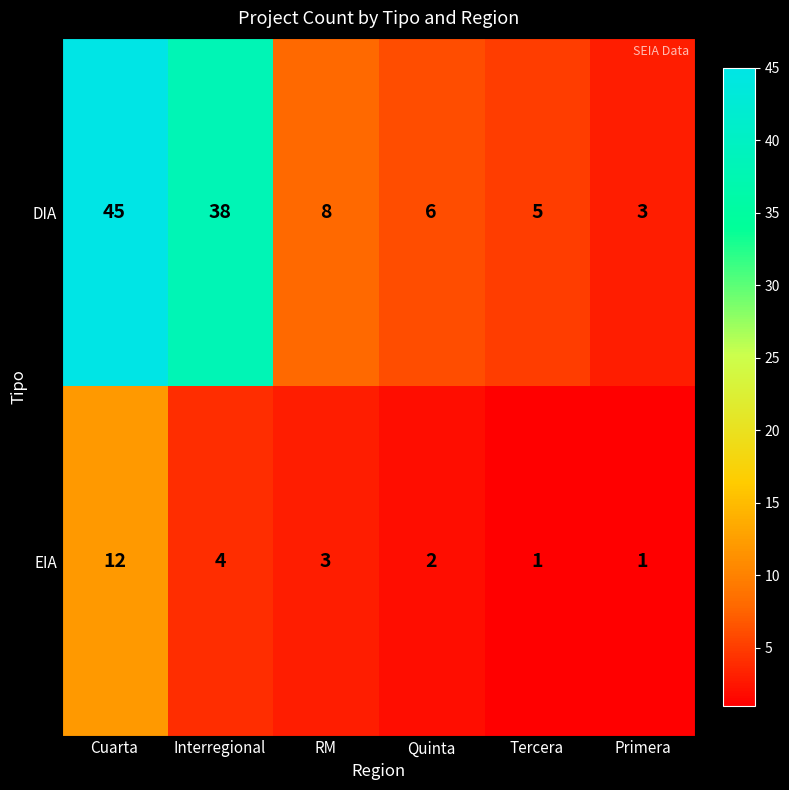

The DIA series shows 6 at Quinta. True or false?

True